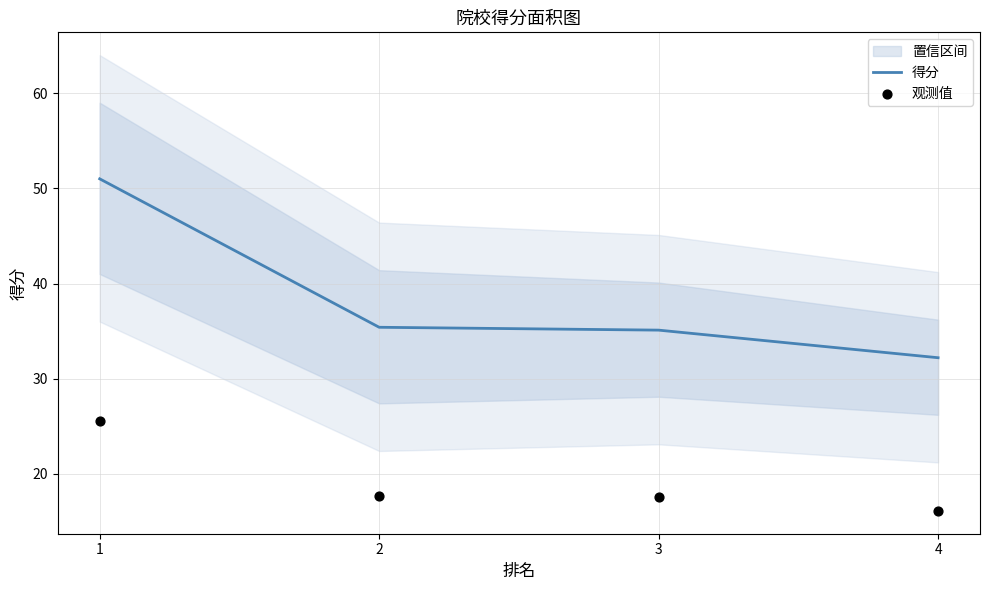

Which series reaches the maximum Y coordinate?

得分